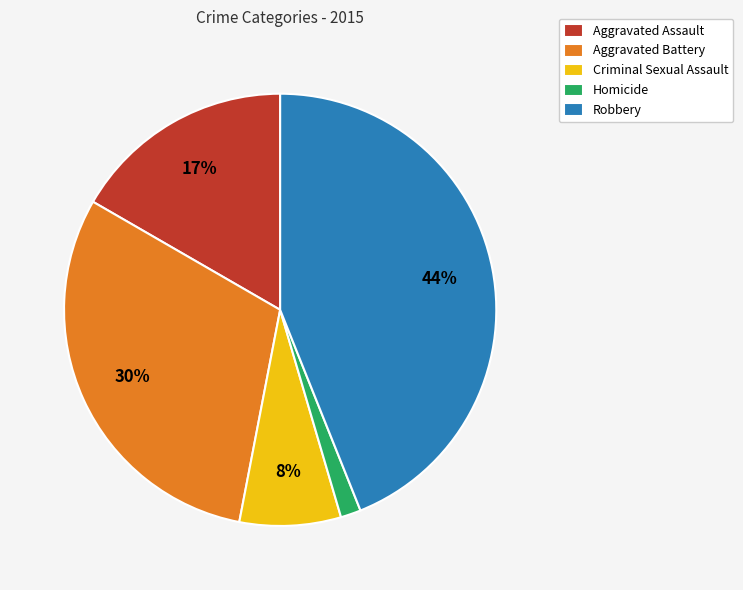

To the nearest percent, what percentage of the pie is Criminal Sexual Assault?

8%